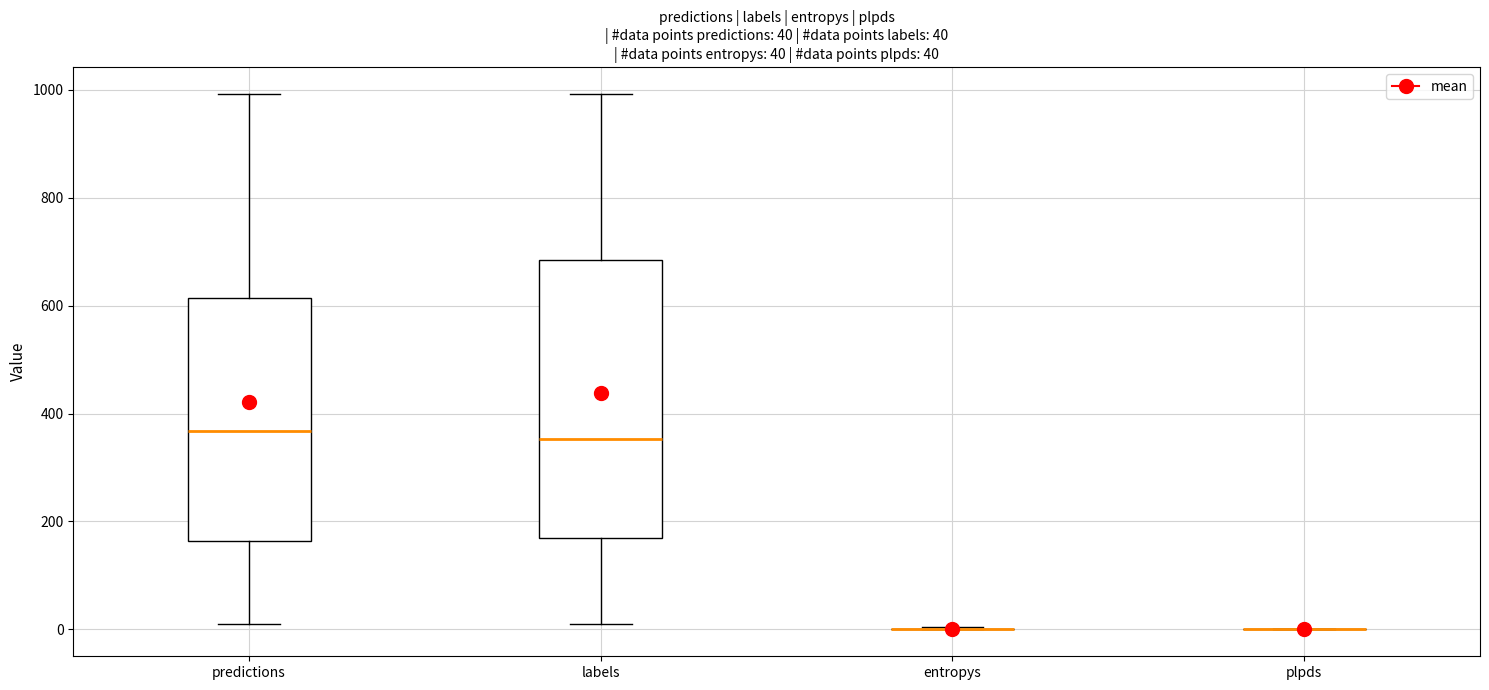

Which box is the tallest, from its lower edge to its upper edge?

labels